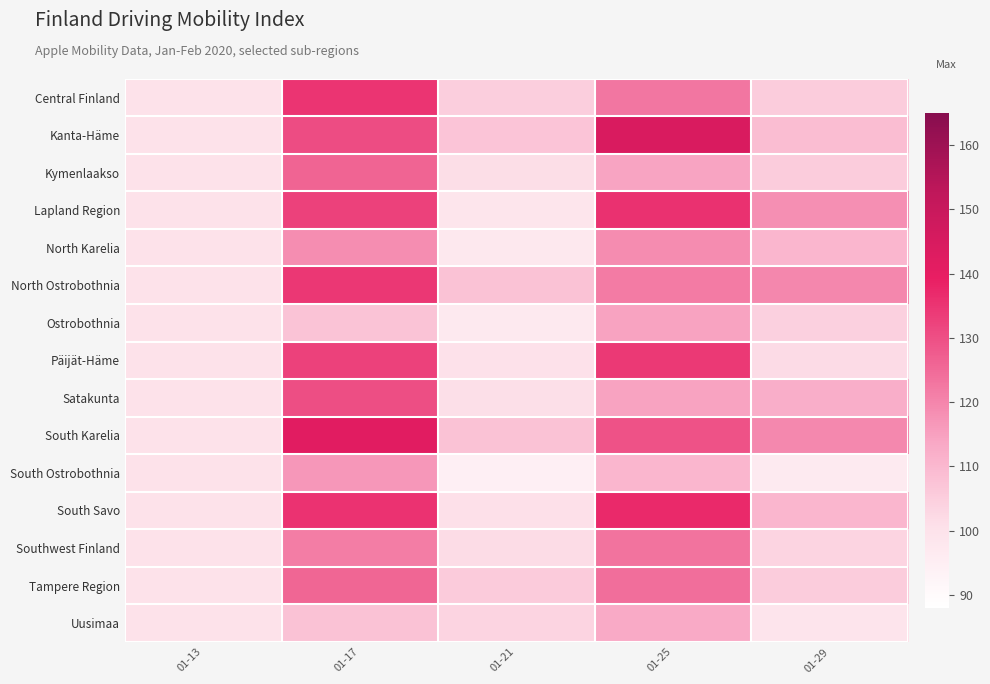

Count the number of categories in the chart.

5